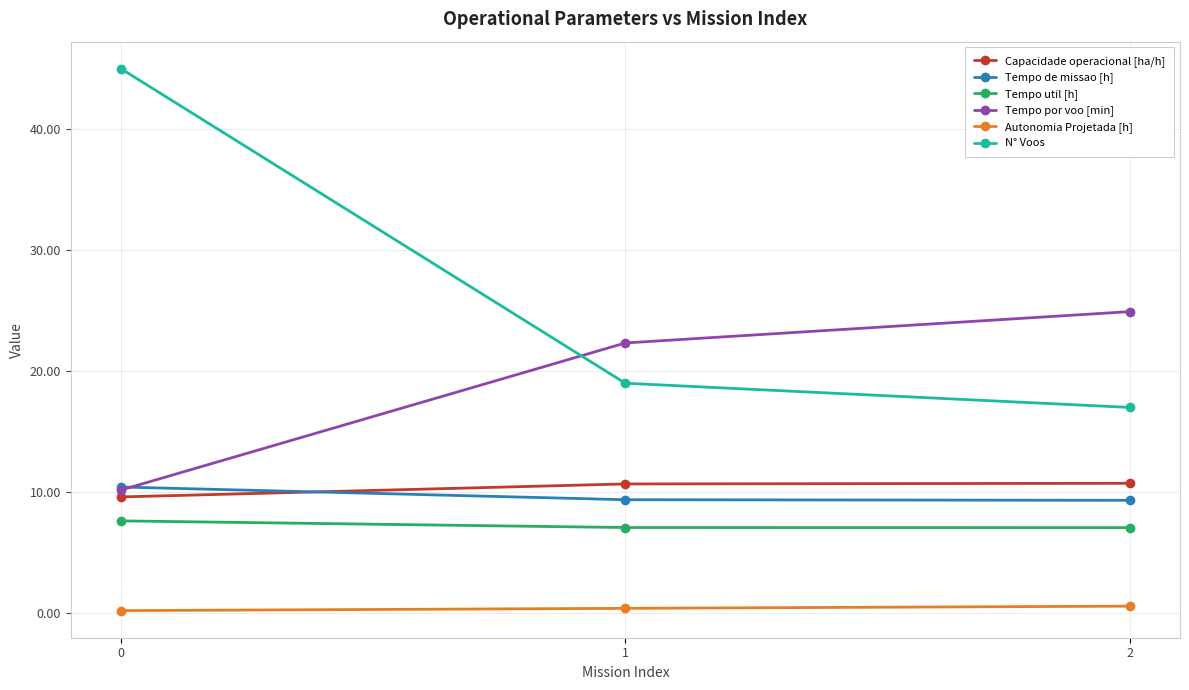

At how many categories does at least one series exceed 21?

3